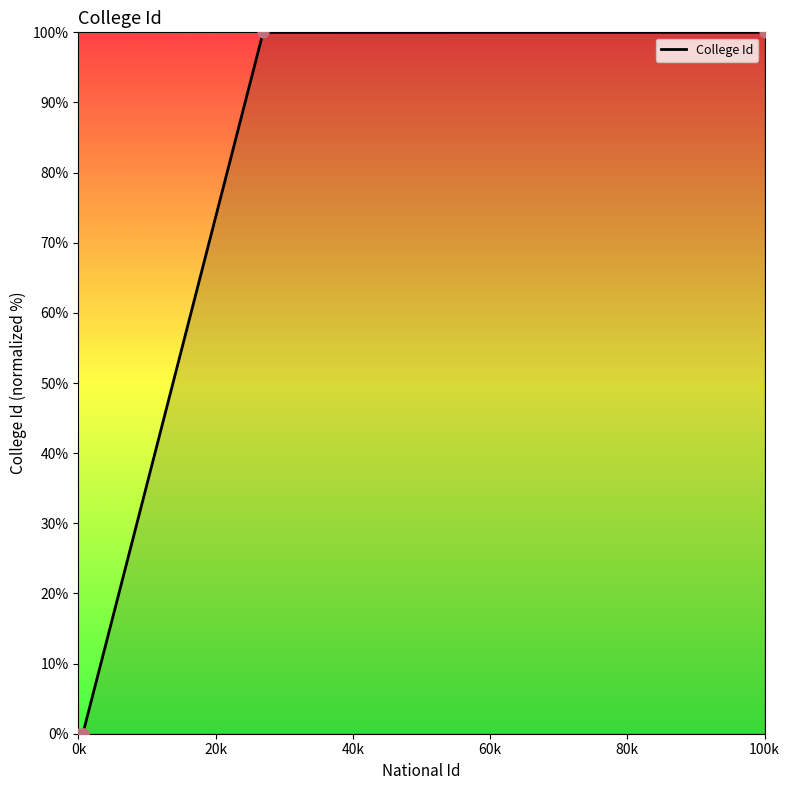

What is the difference between the second highest and minimum values?

100.0